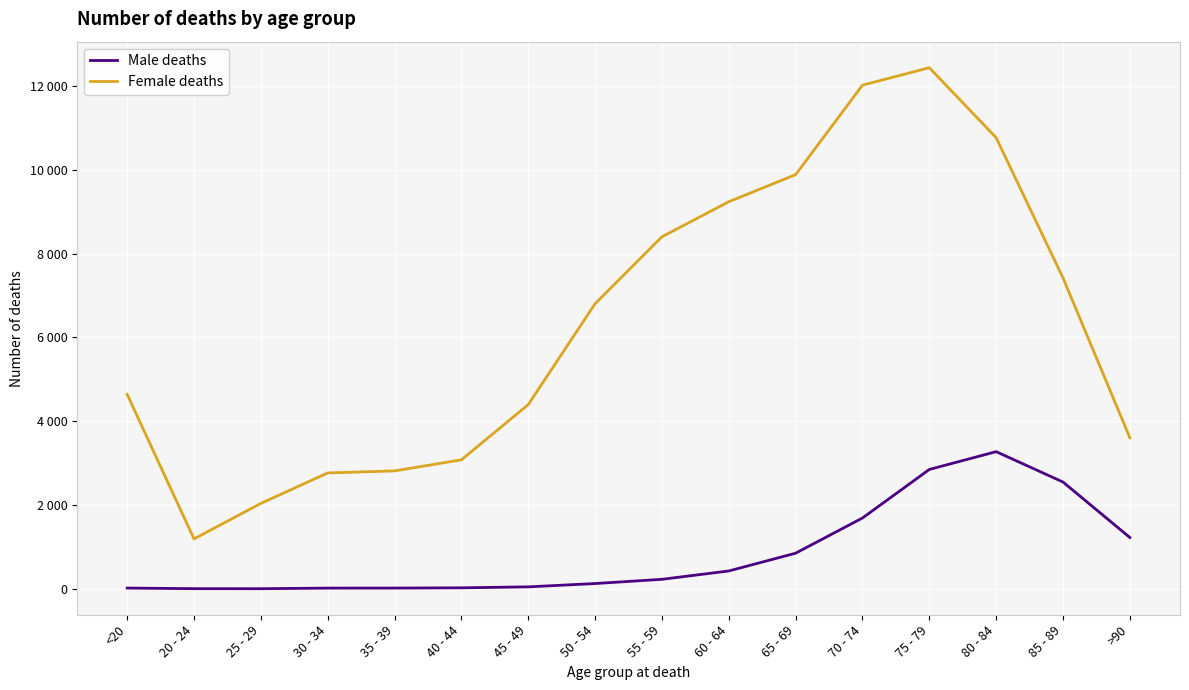

Is this an area chart (filled region under the line)?

No